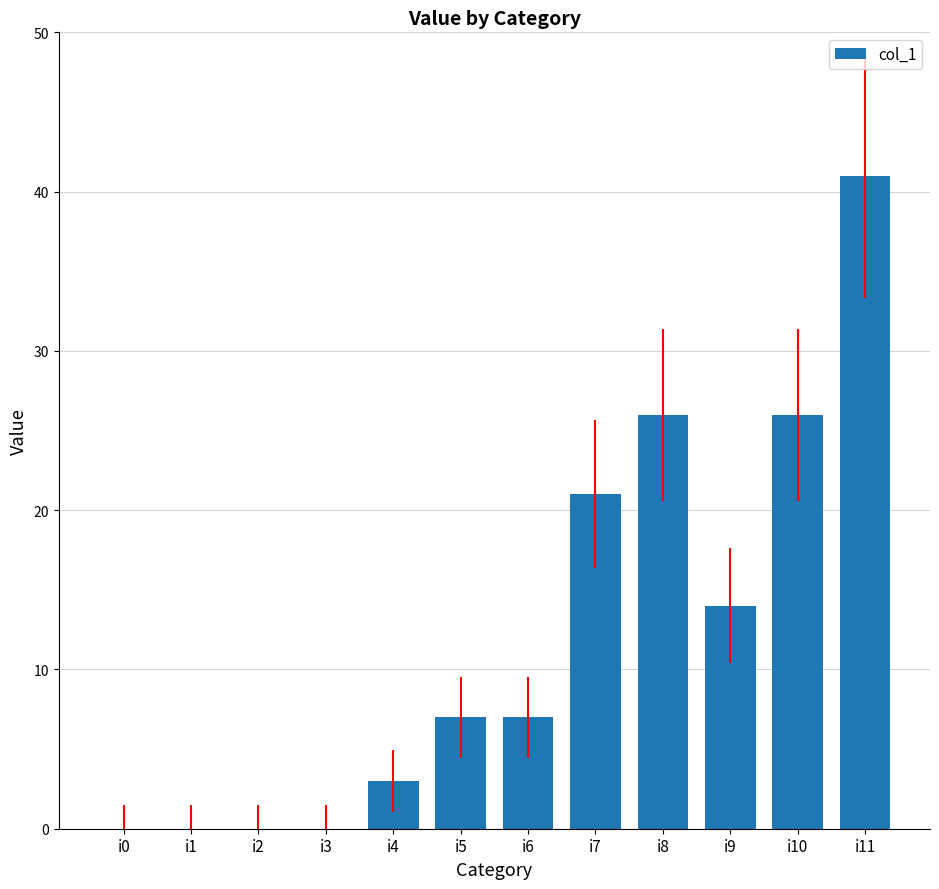

What is the change in value from i5 to i10?

+19